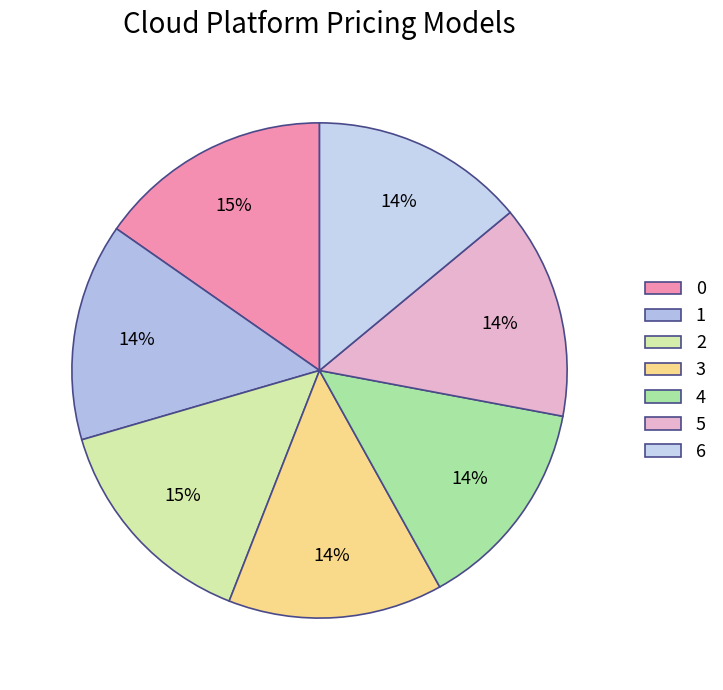

Which has a higher value, 5 or 6?

5